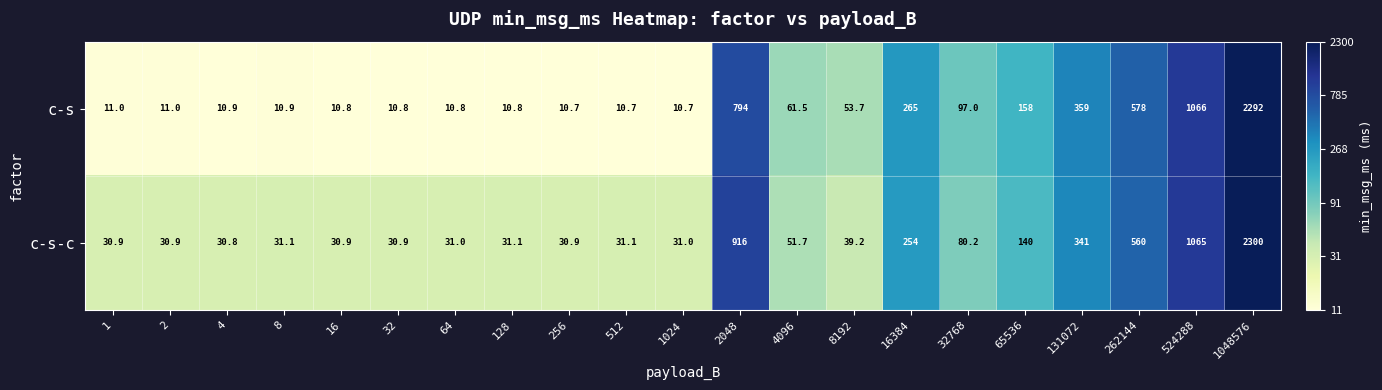

Which series changed the most between 2048 and 8192?

c-s-c